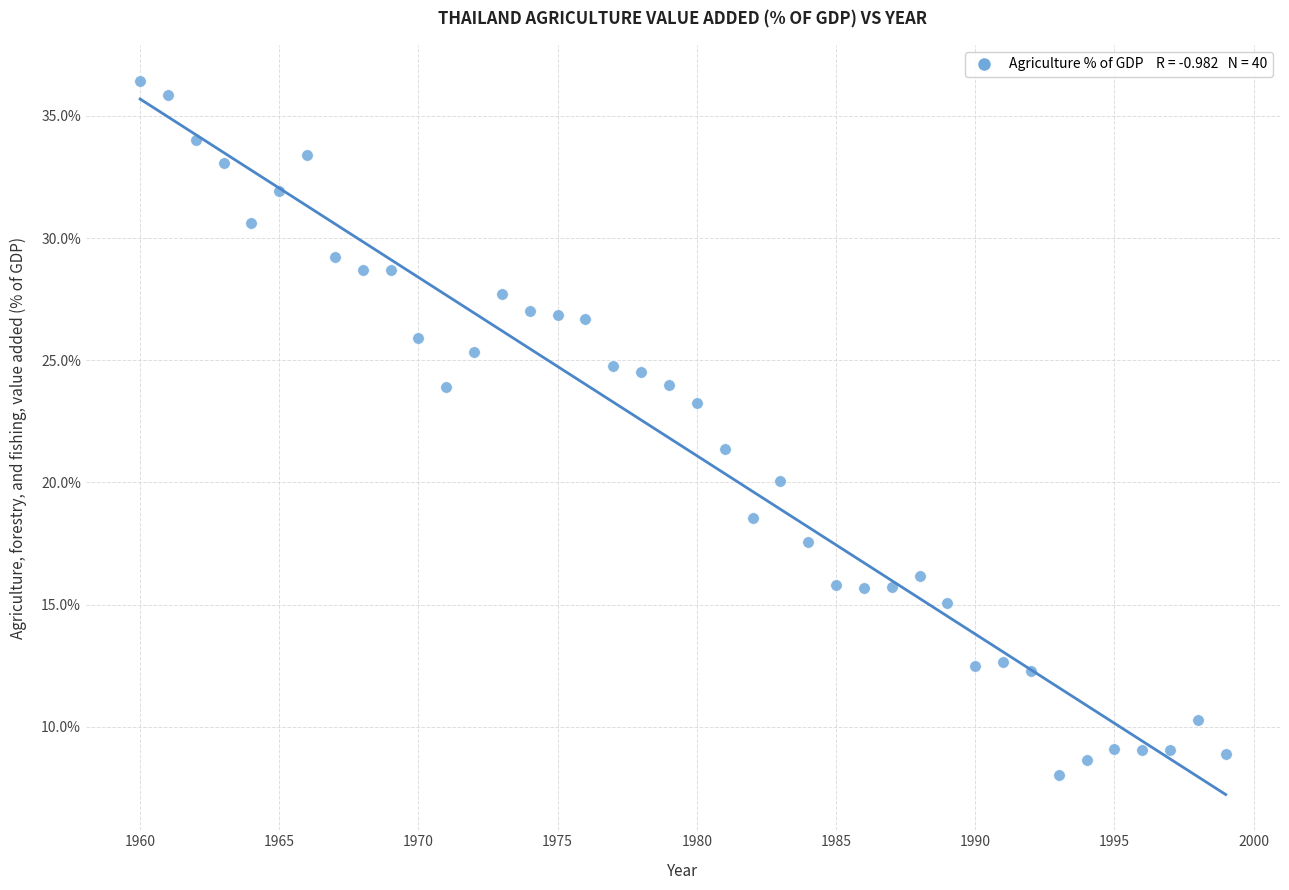

What is the range of X values (max minus min)?

39.0